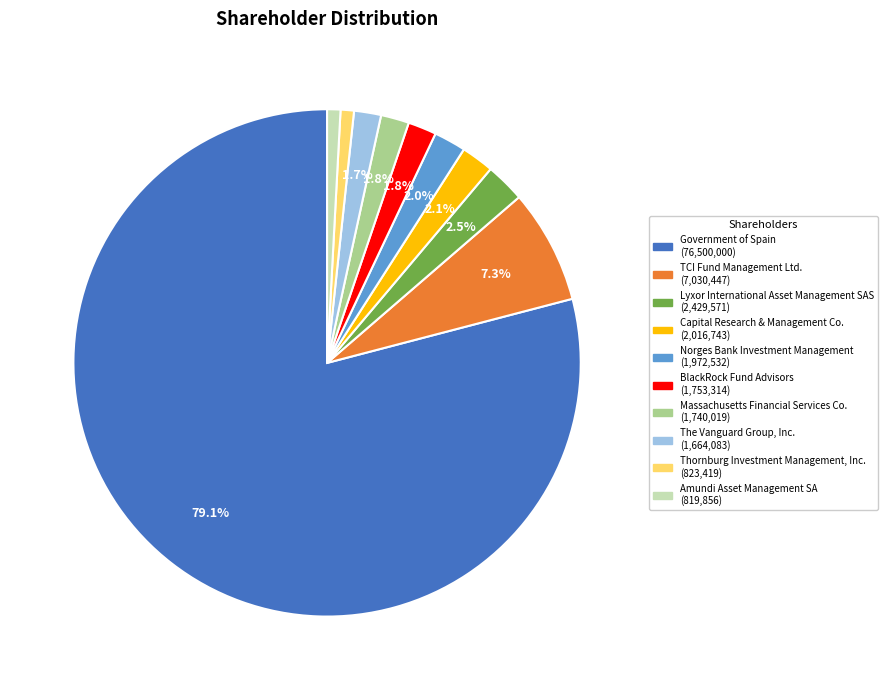

What is the largest slice in the pie chart?

Government of Spain